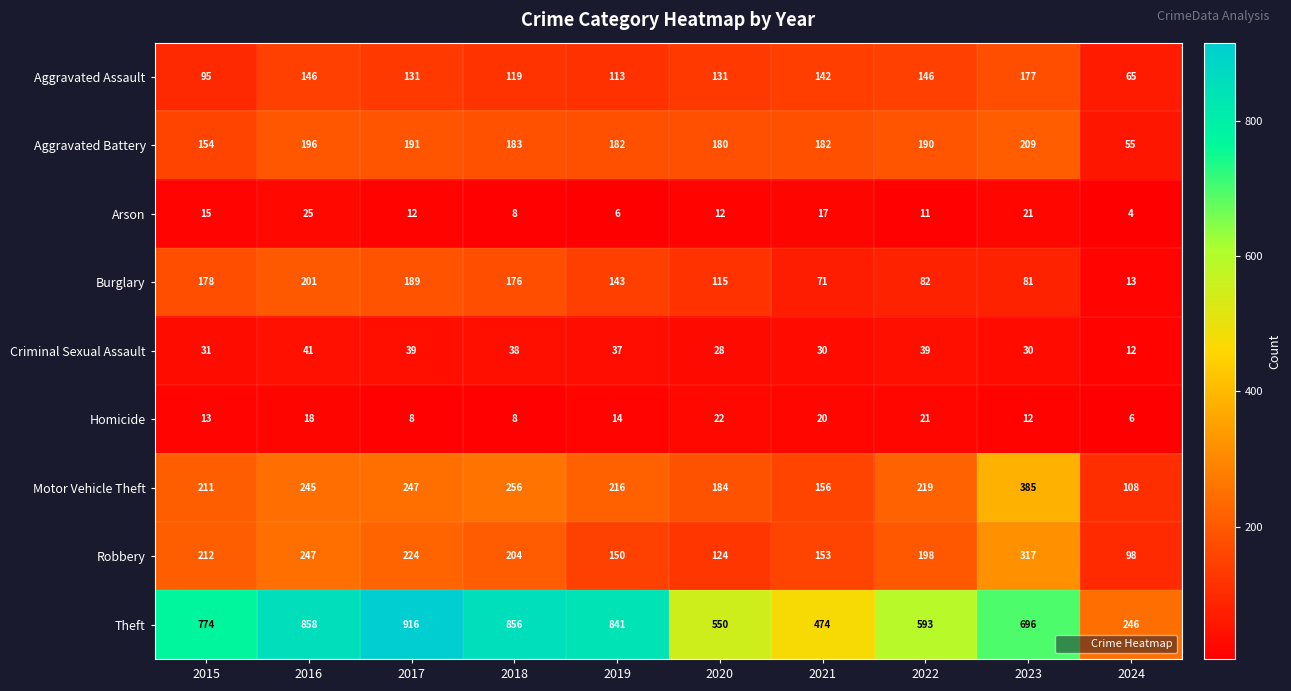

Read the Robbery value at 2023.

317